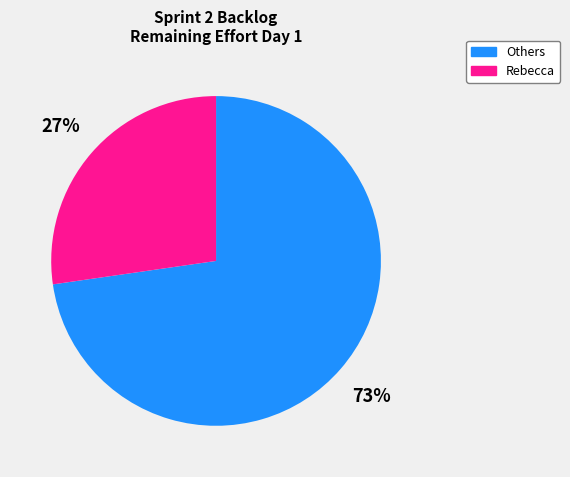

Does any single category account for the majority?

Yes